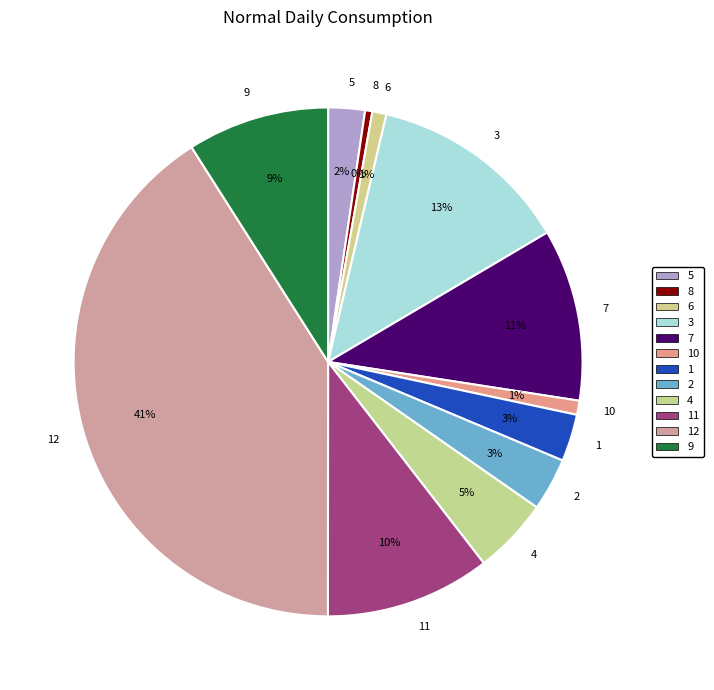

To the nearest percent, what percentage of the pie is 3?

13%